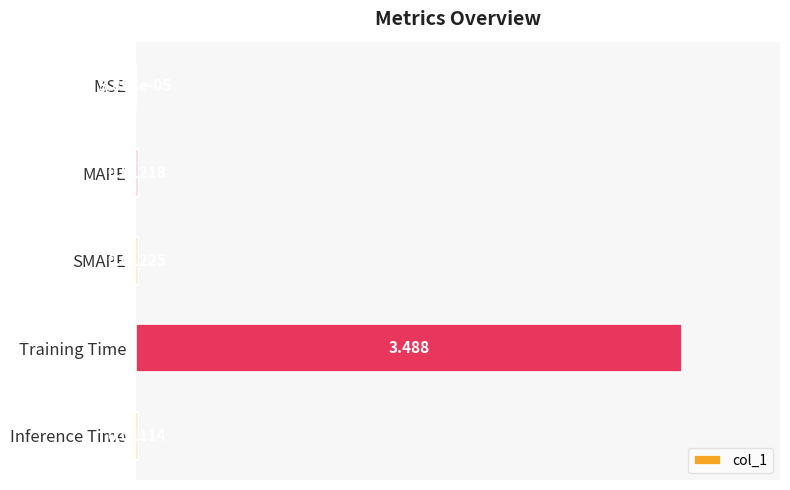

At which label is the value closest to 1?

SMAPE